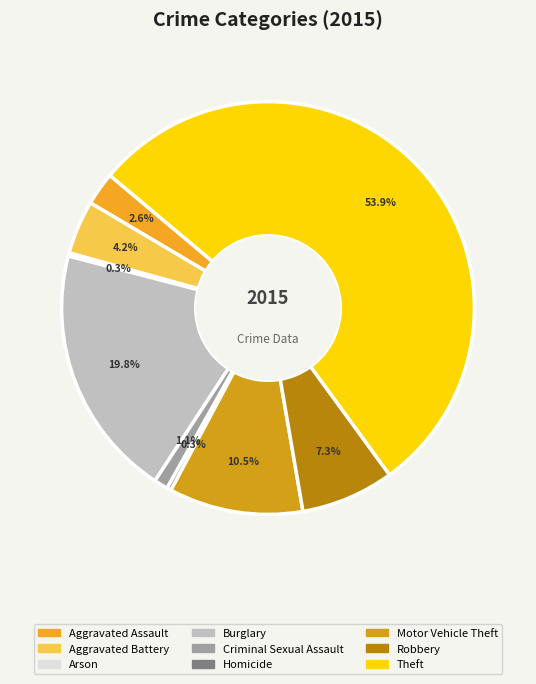

What is the smallest slice in the pie chart?

Arson